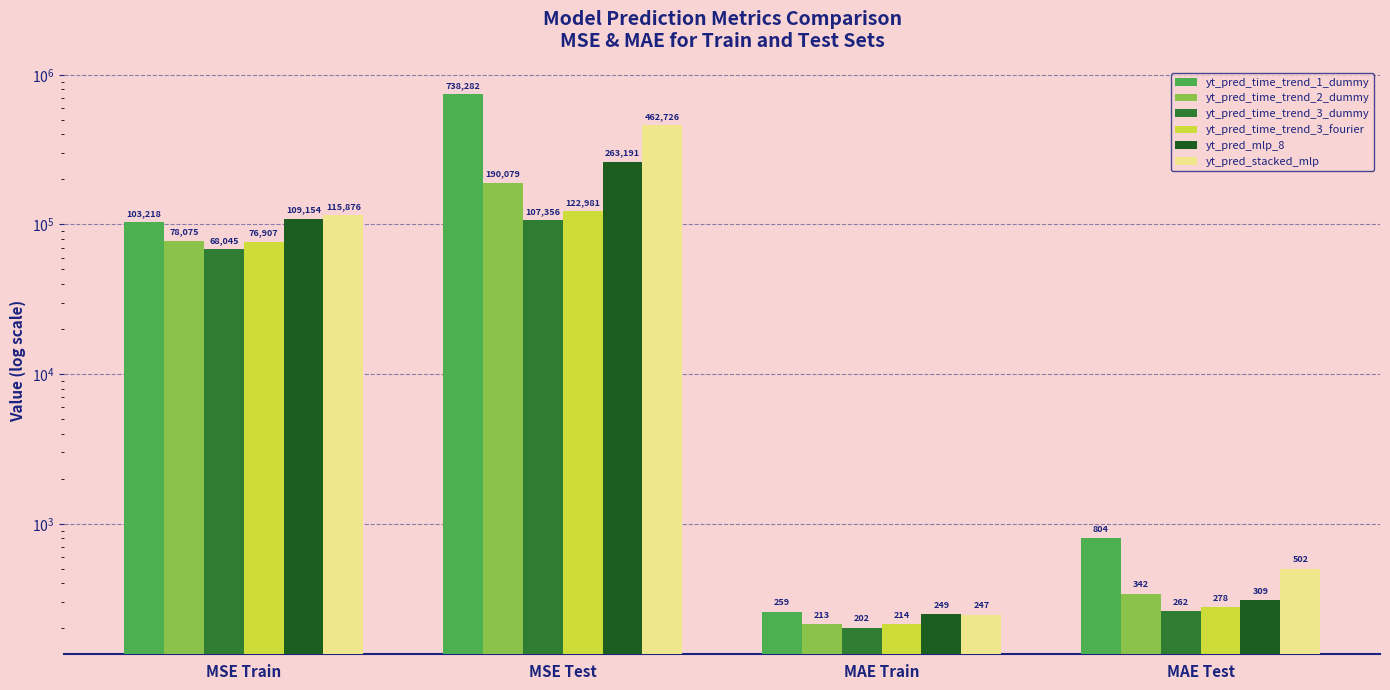

At how many categories does at least one series exceed 423058?

1